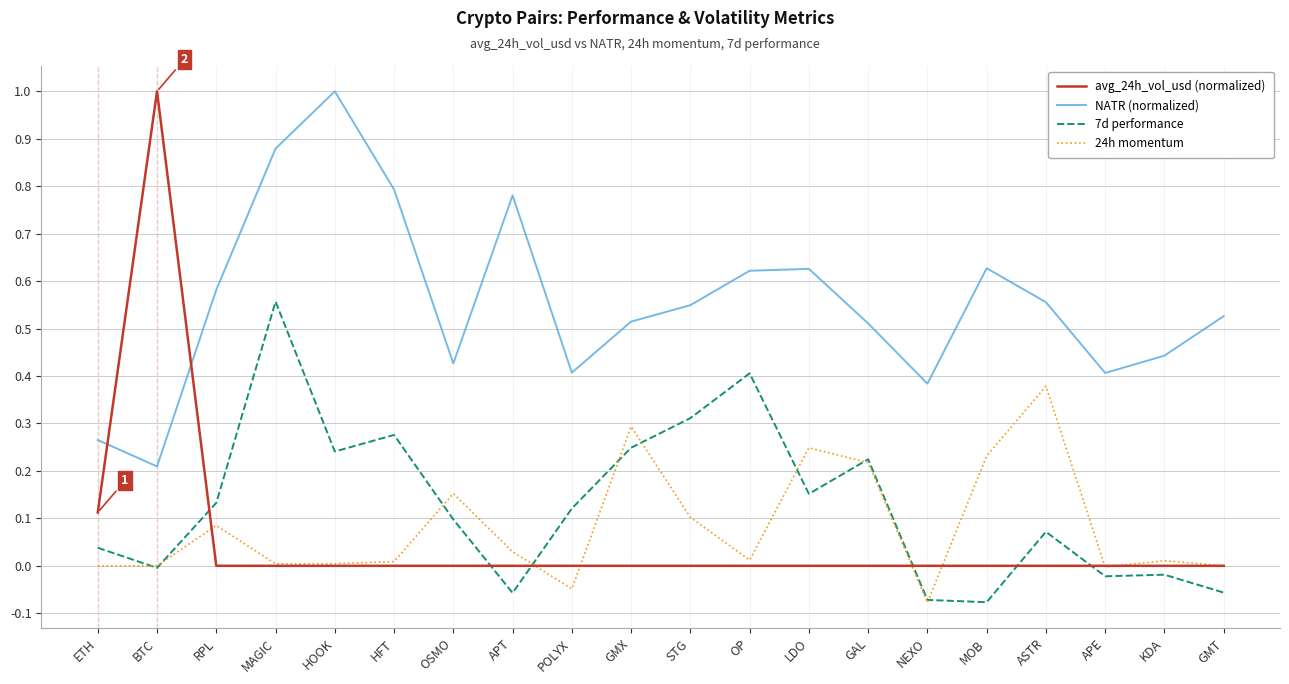

True or false: 7d performance has a value of -0.0 at GMT.

False